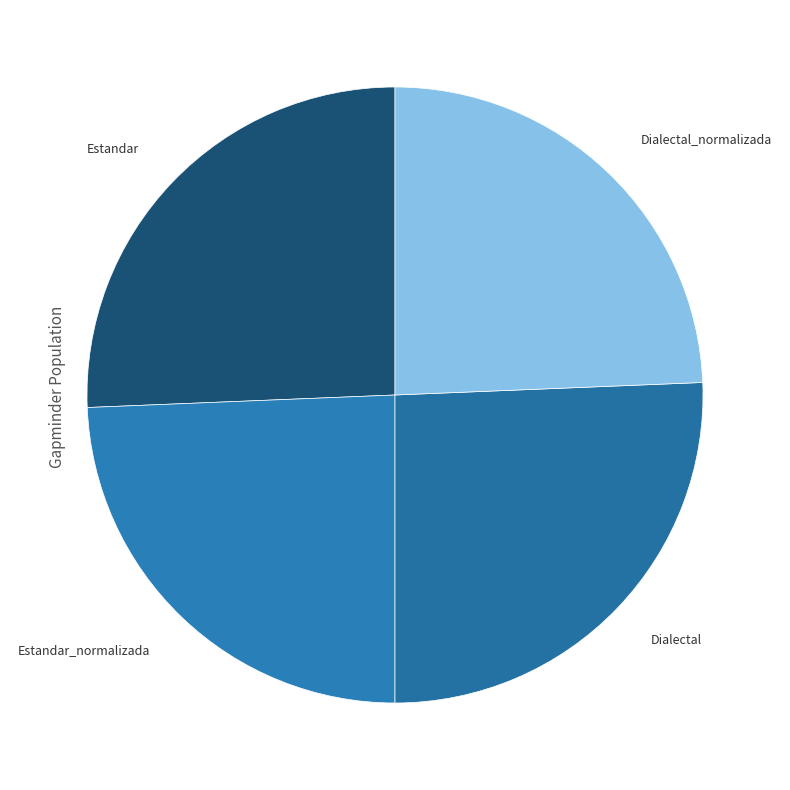

Between Estandar and Dialectal_normalizada, which is larger?

Estandar